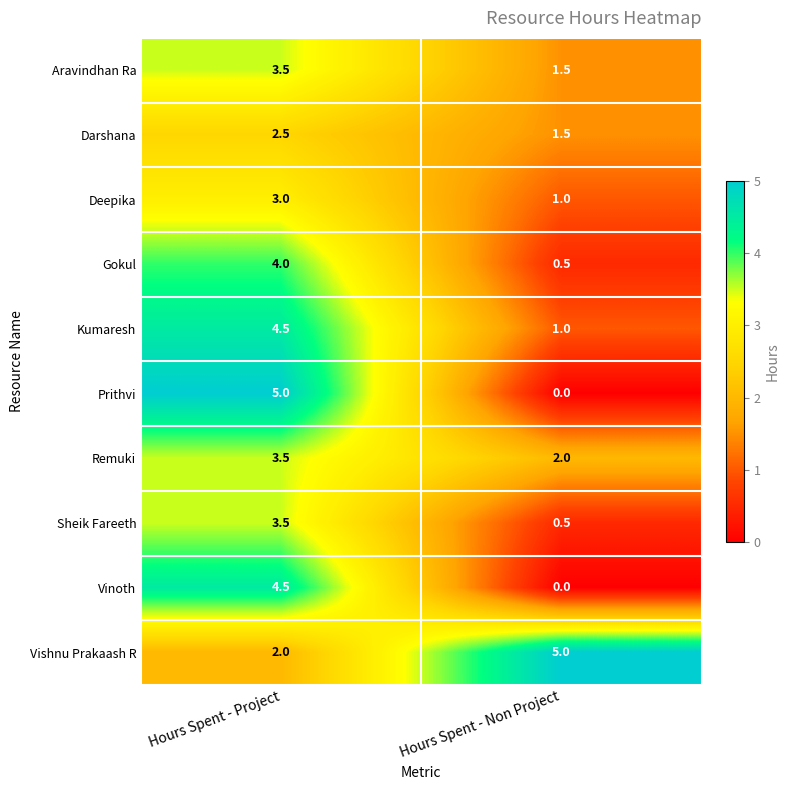

What is the difference between the maximum and minimum values in the Prithvi series?

5.0